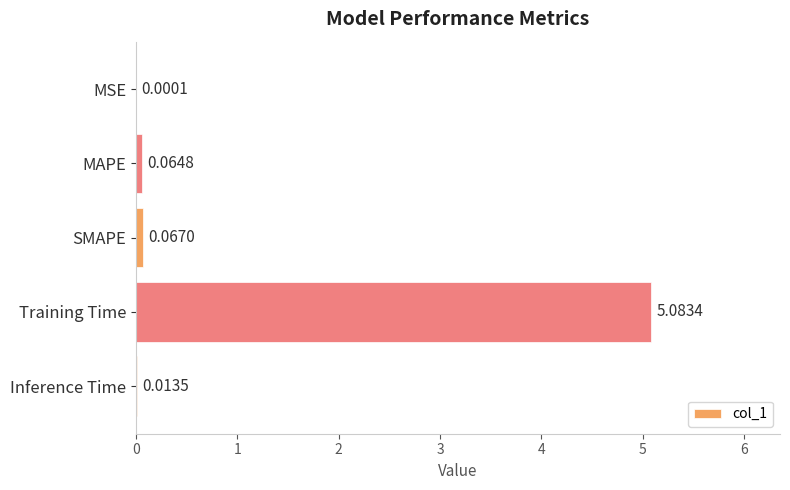

How many categories are shown in the chart?

5